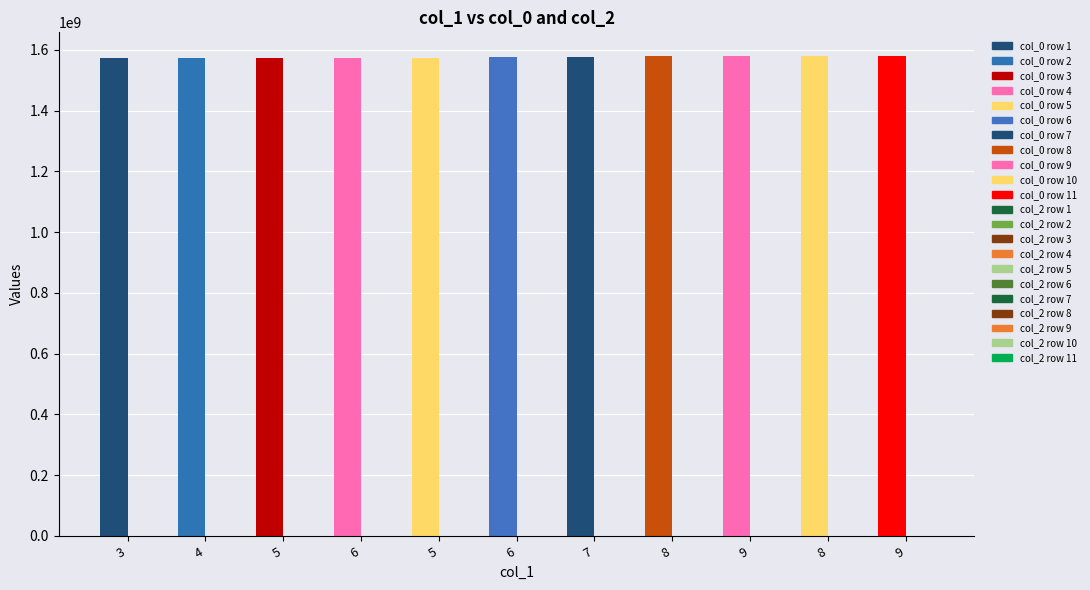

Which series changed the most between 5 and 9?

col_0